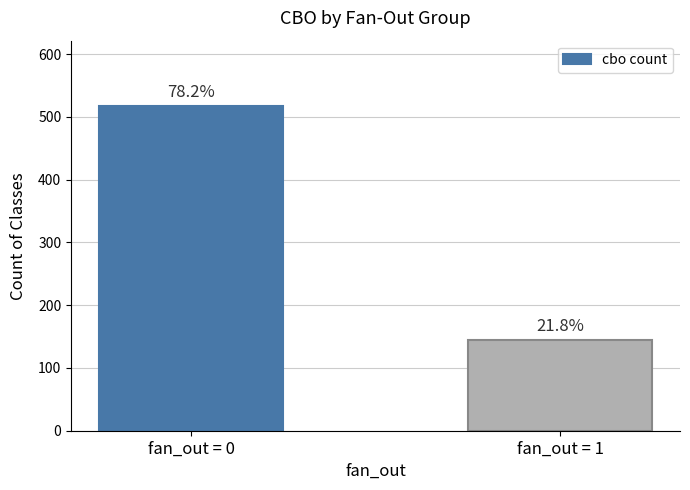

Where is the data nearest to the value 331?

fan_out = 0